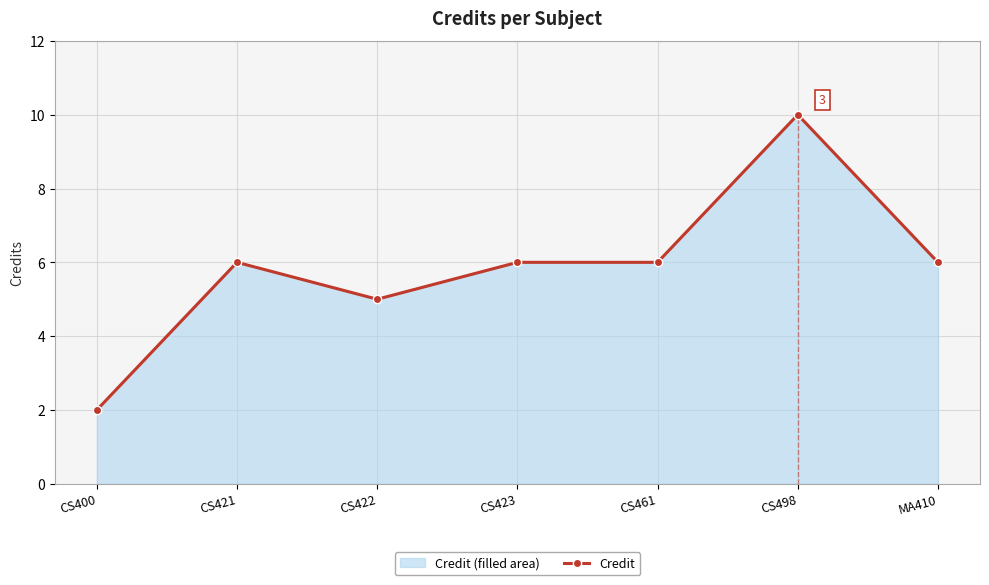

How many data points are less than 6?

2